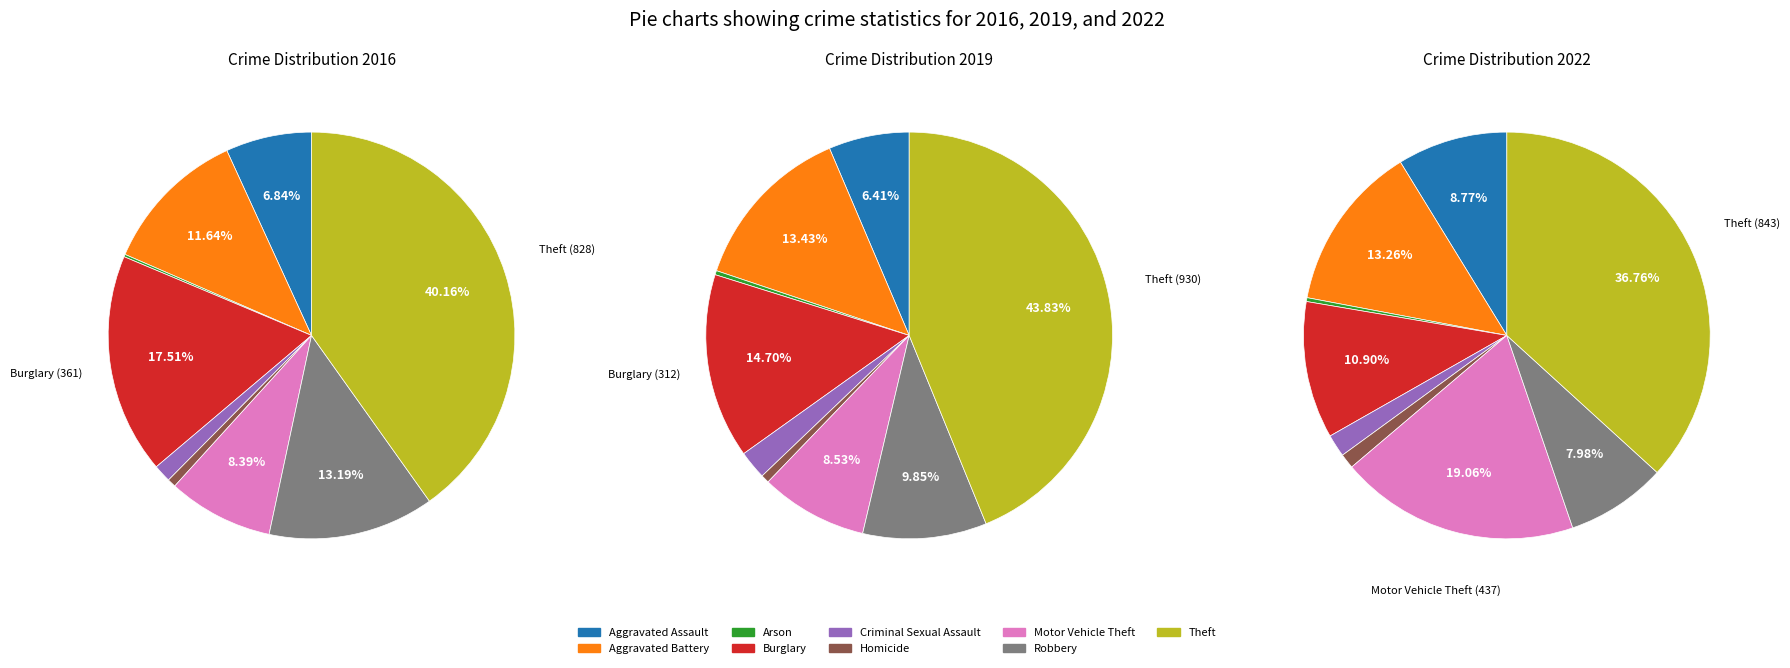

What percentage is NOT represented by Burglary?

82.5%